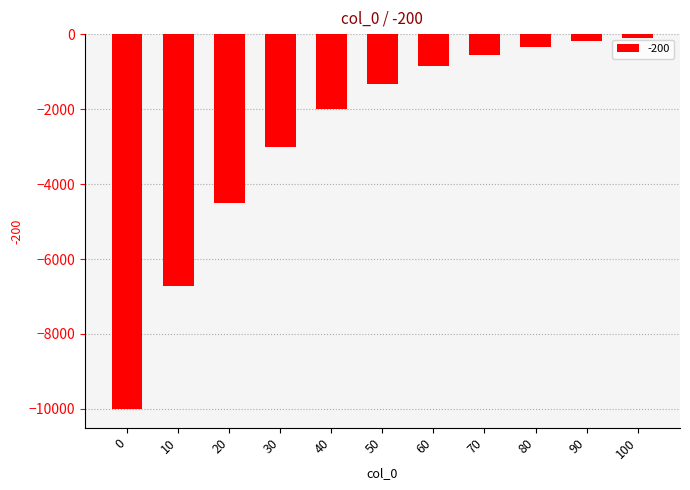

Reading left to right, transcribe all the data shown in this chart.

-10000.0	-6722.9	-4509.0	-3013.3	-2002.9	-1320.3	-859.2	-547.7	-337.2	-195.0	-99.0